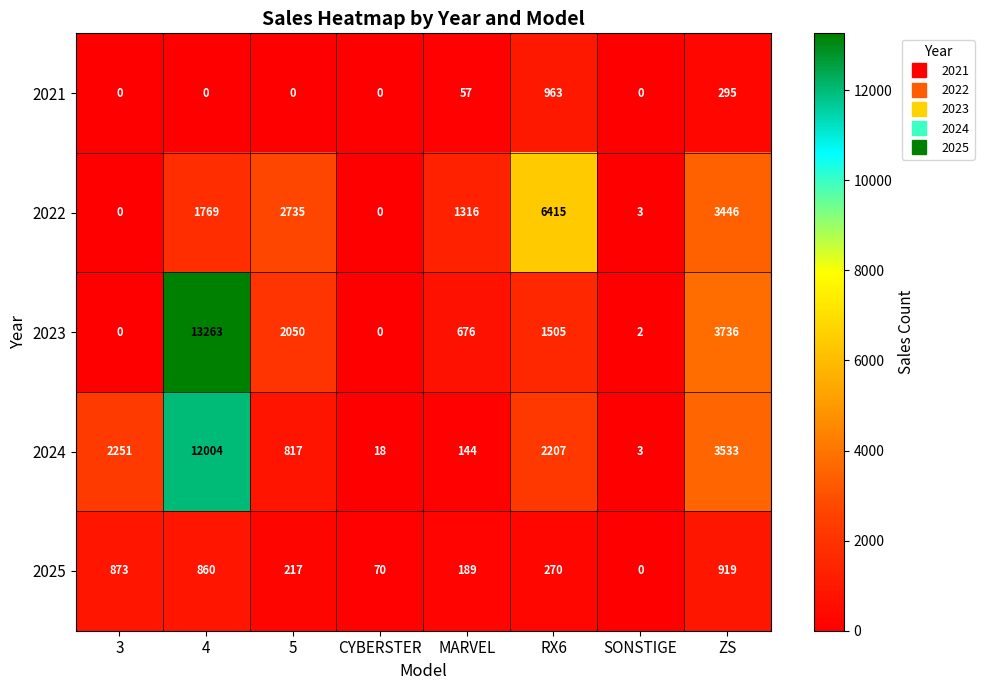

Which series has the widest spread of values?

2023